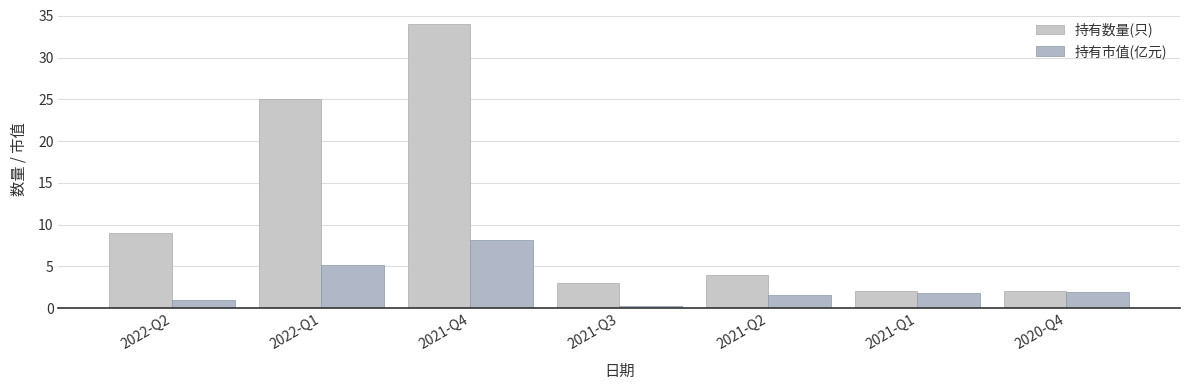

The 持有市值(亿元) series shows 2.6 at 2021-Q2. True or false?

False